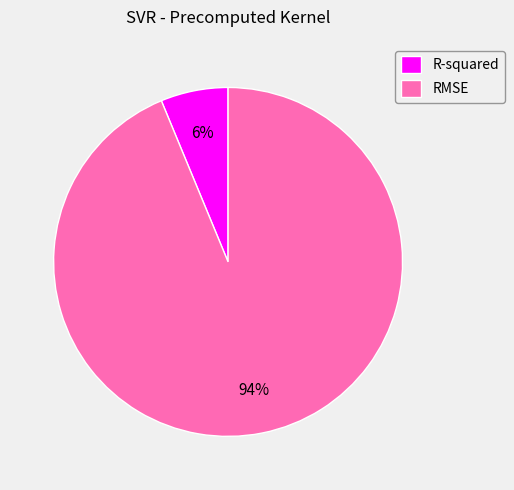

Which has a higher value, R-squared or RMSE?

RMSE